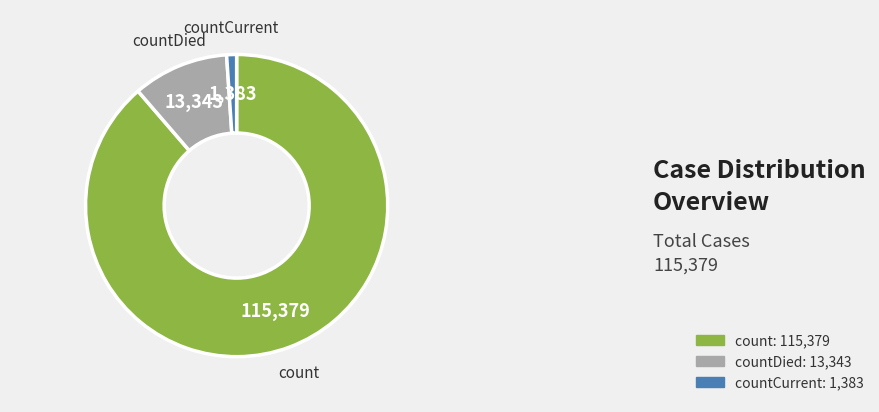

The count slice represents 89% of the pie. True or false?

True